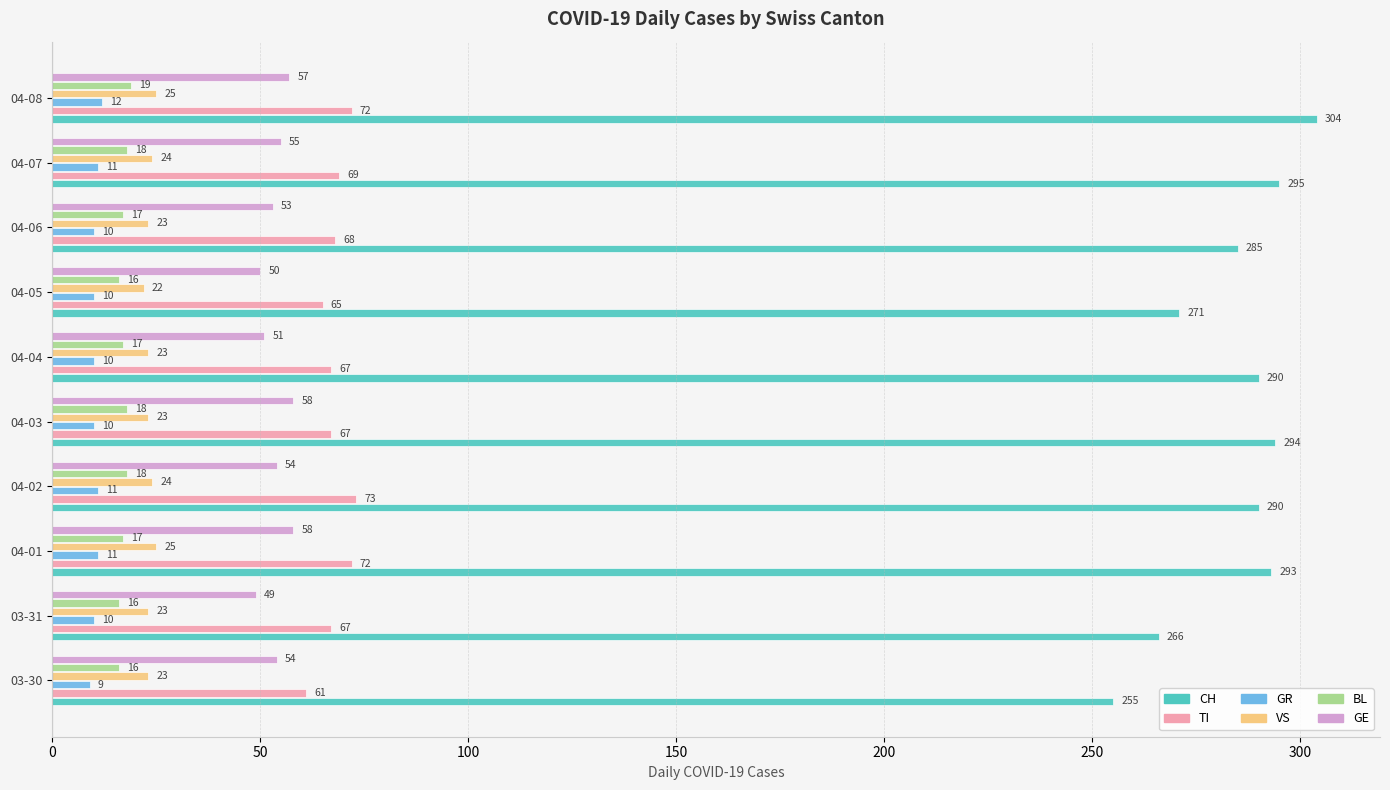

What is the sum of all TI values?

681